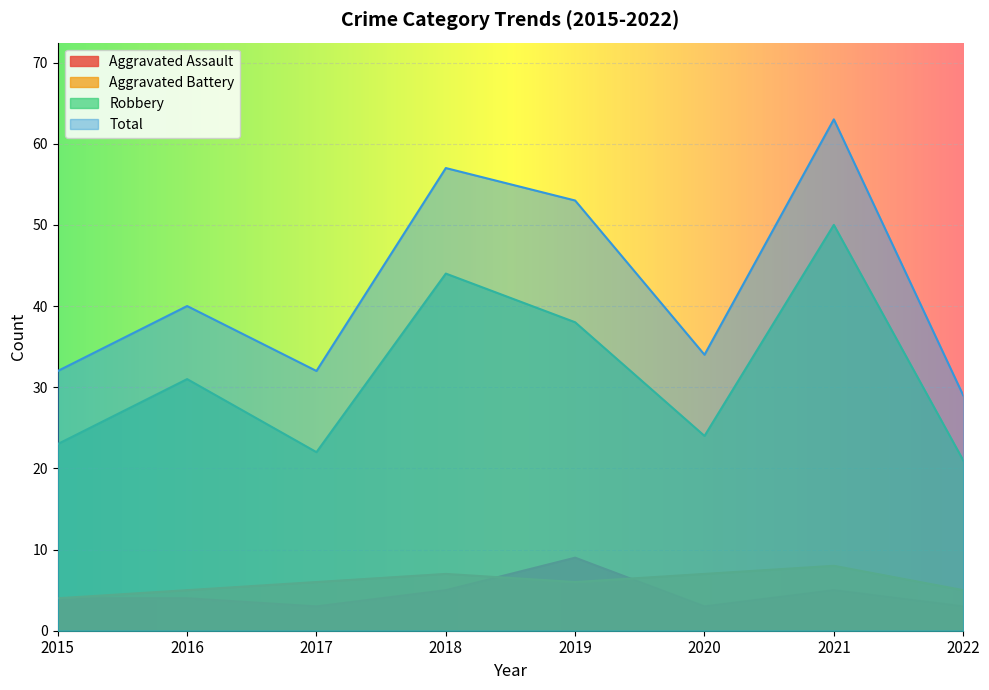

Read the Total value at 2017.

32